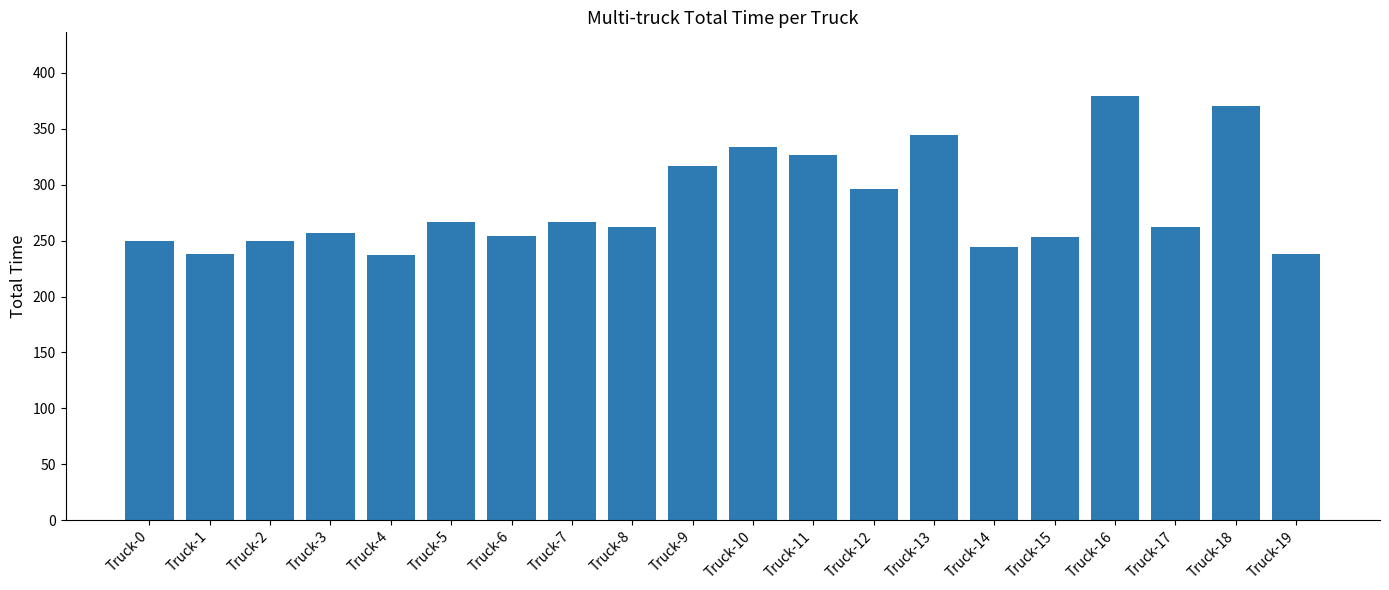

What is the sum of the values at Truck-6 and Truck-10?

587.5